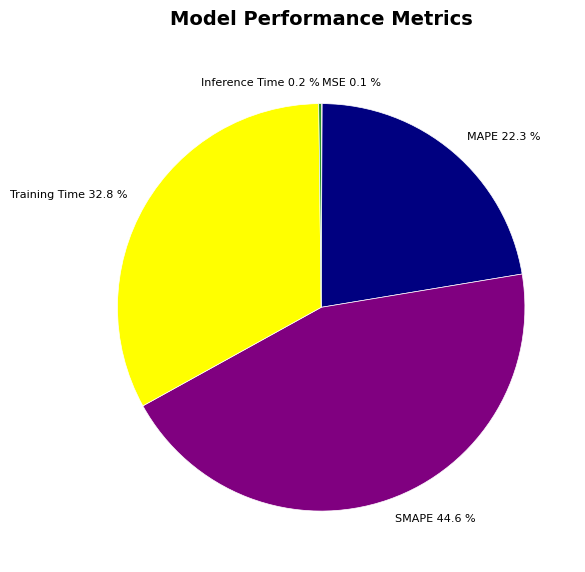

Does any single category account for the majority?

No